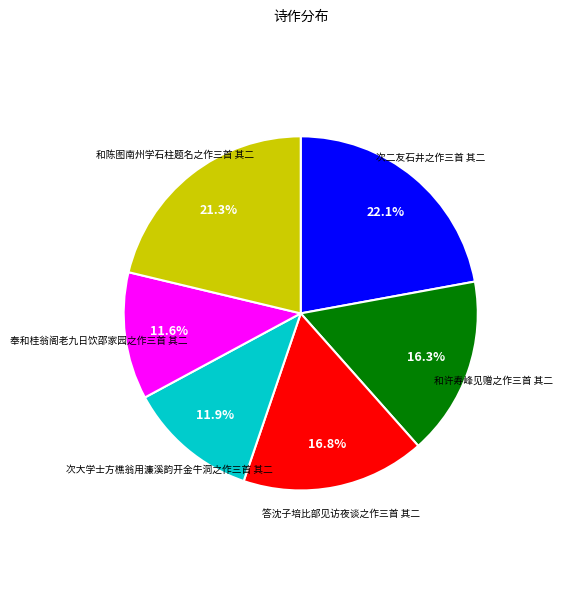

Does 次二友石井之作三首 其二 represent more than half of the total?

No